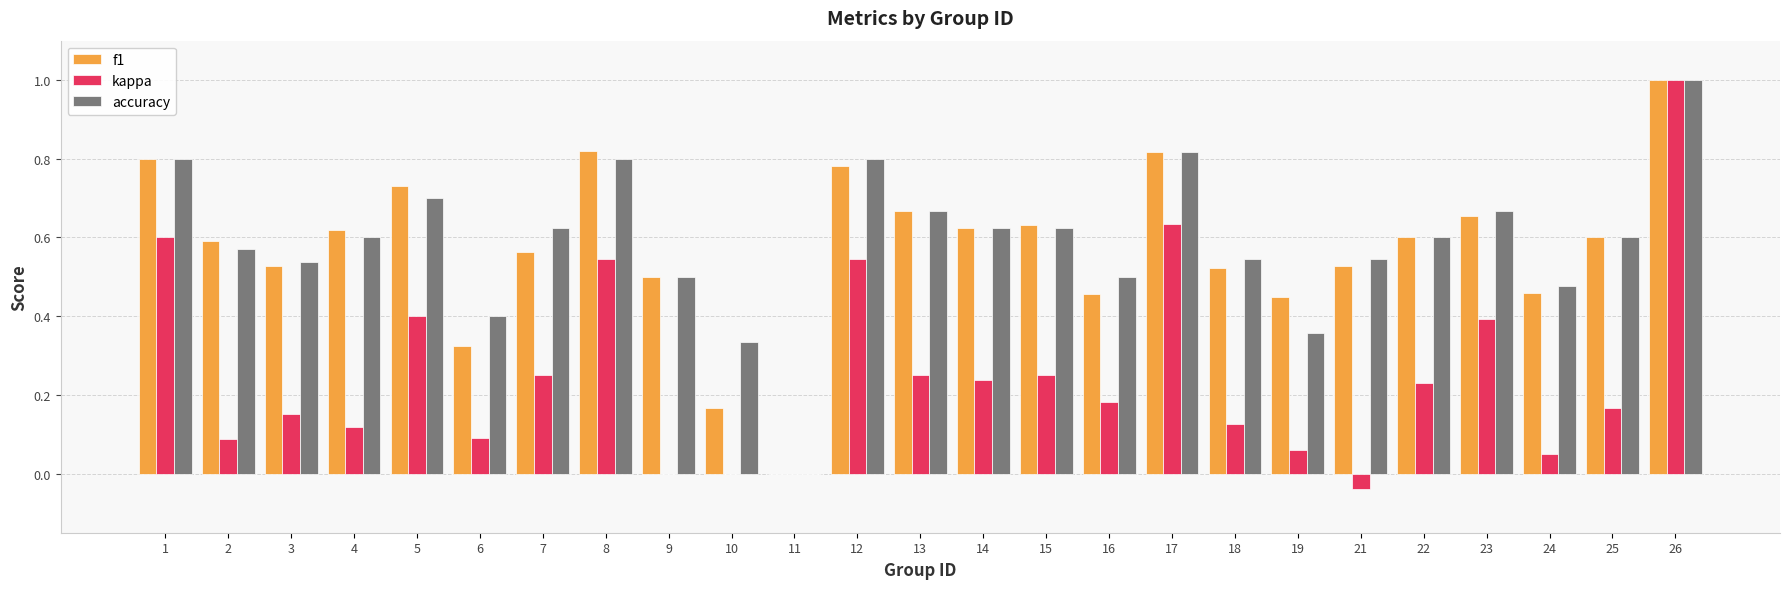

Is the value of accuracy at 1 greater than the value of kappa at 9?

Yes